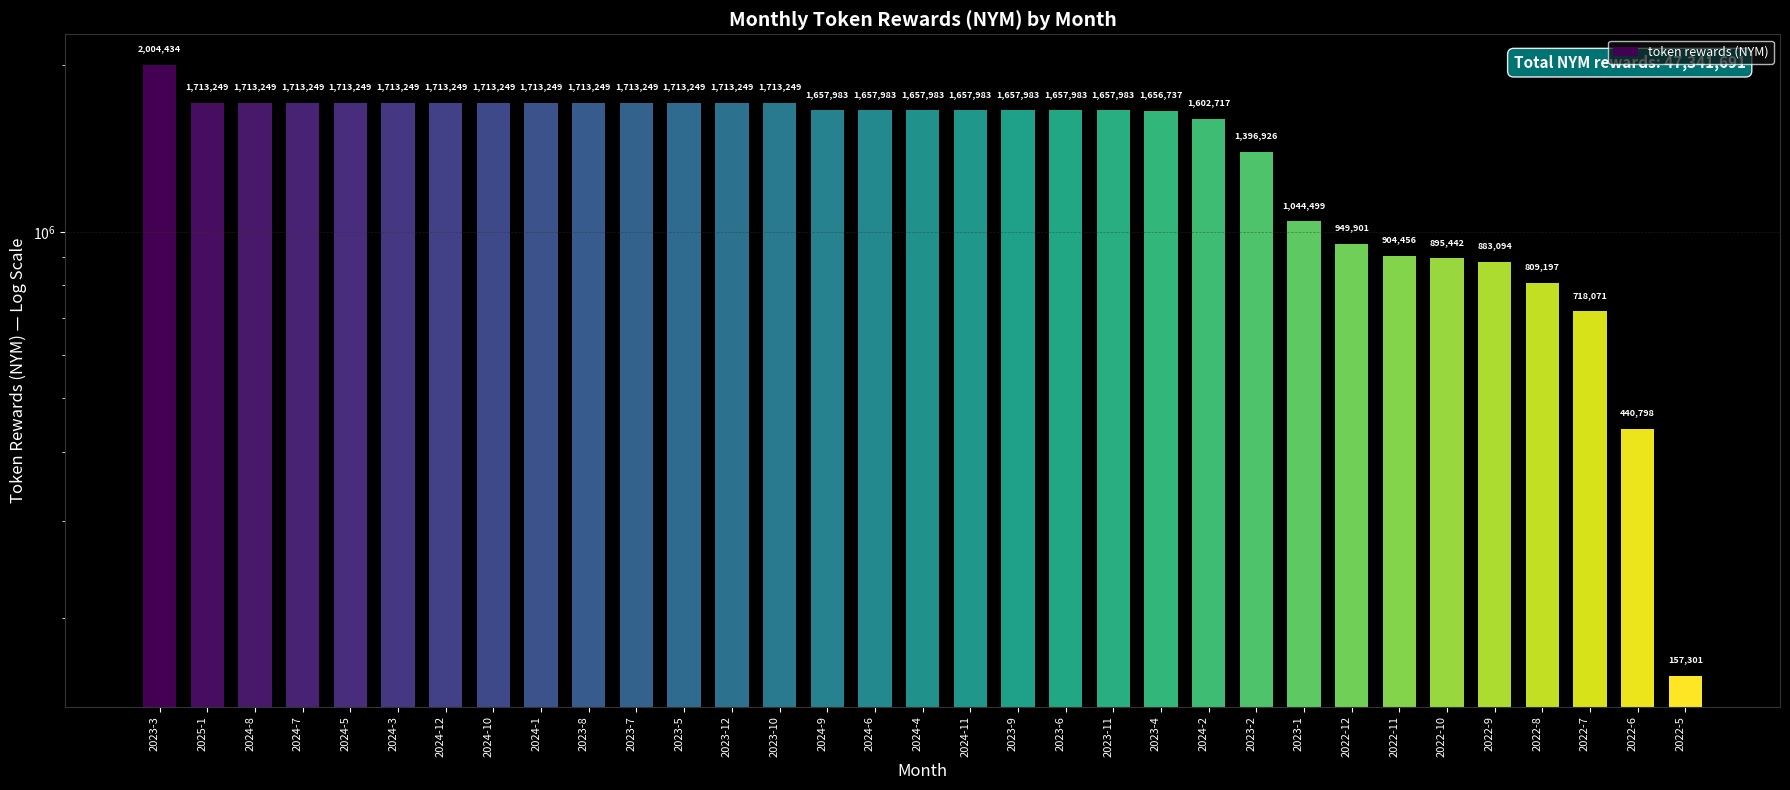

How many bars are there in total?

33